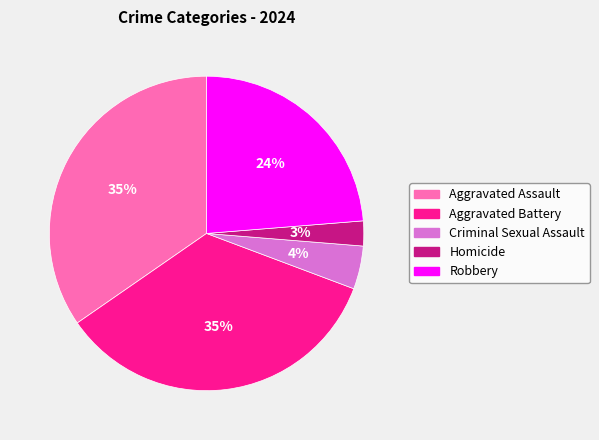

What is the smallest slice in the pie chart?

Homicide